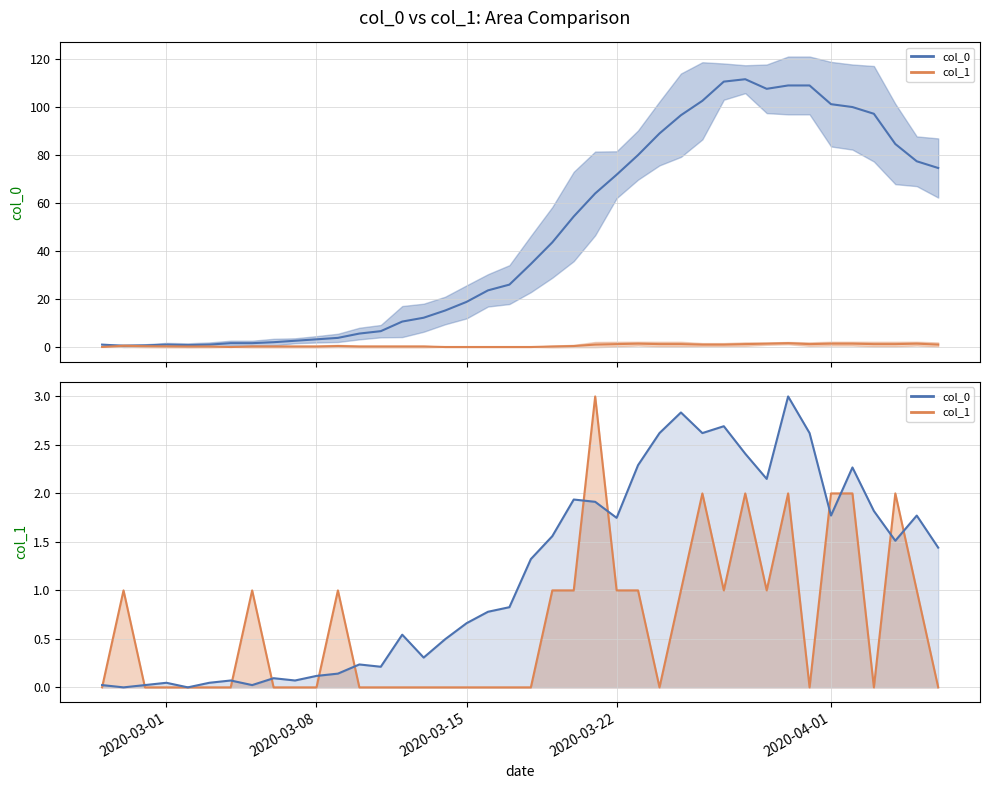

How many data points in col_0 scaled are less than 1?

20